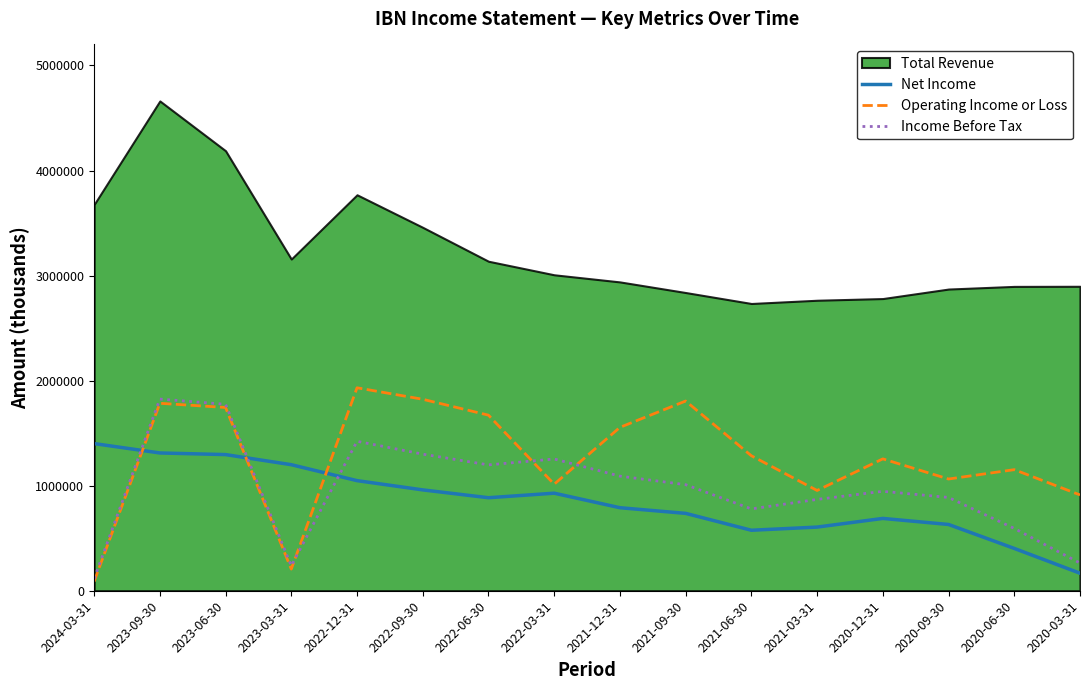

How many data points in Net Income are less than 885400?

8